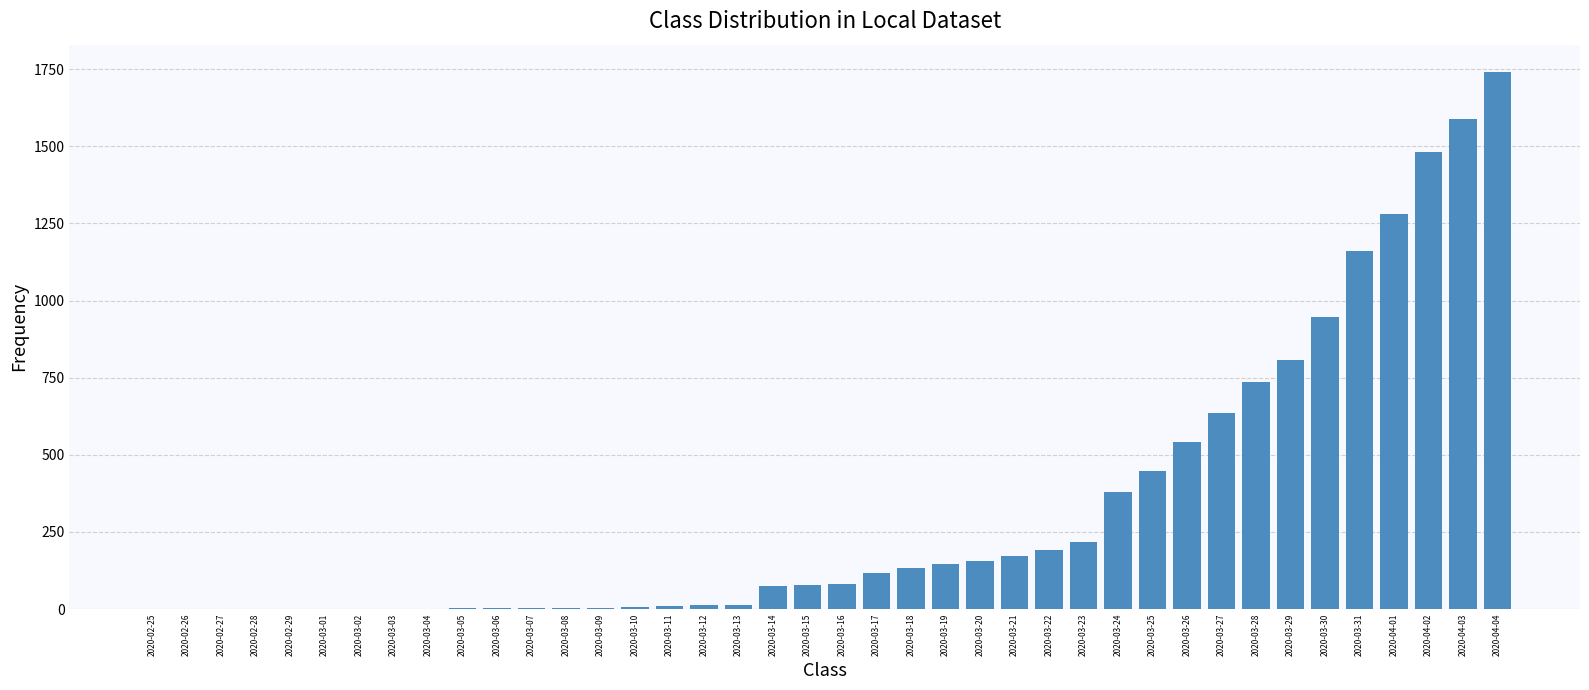

Is it true that the value at 2020-03-17 is 178?

False